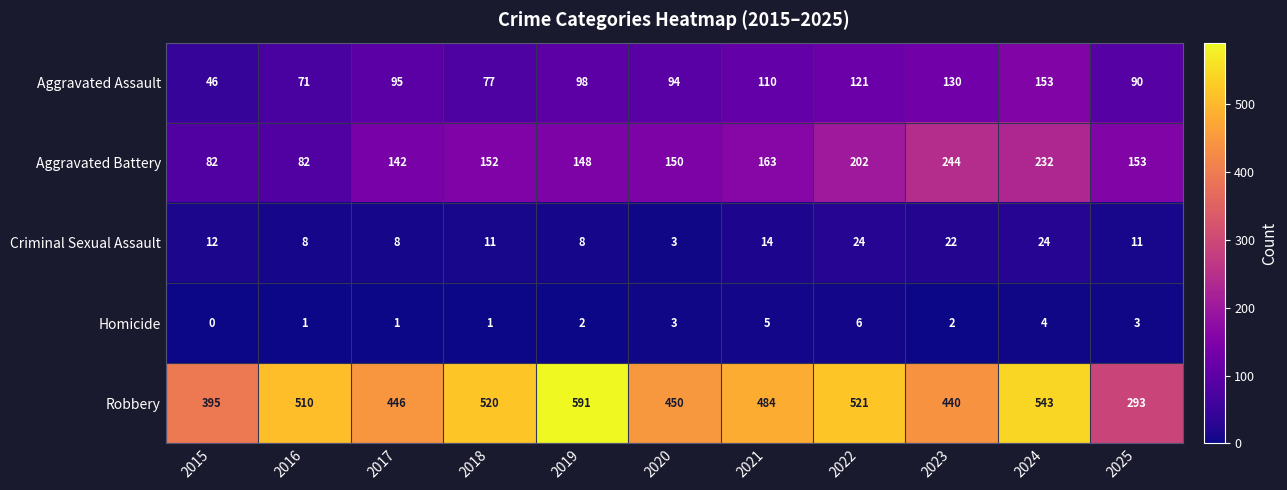

What is the sum of the Aggravated Assault values at 2024 and 2025?

243